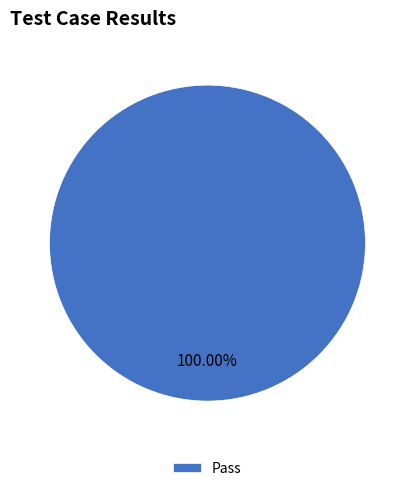

What is the majority slice?

Pass